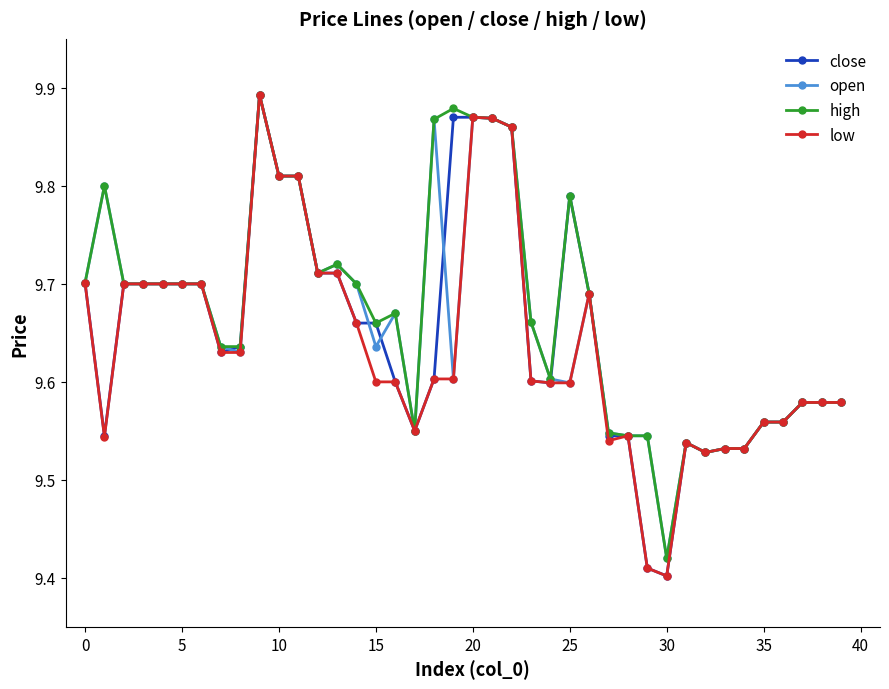

How many open values are between 9 and 10?

40